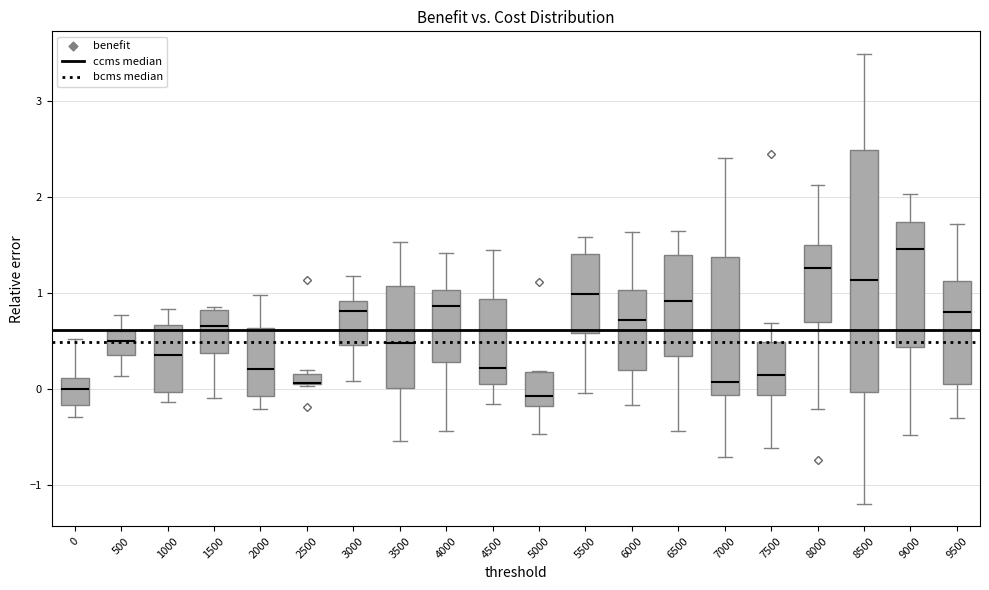

Where does the median line of the box at x = 8000 sit on the y-axis? The values are not printed on the chart, so give them approximately, as read against the axis.

1.3